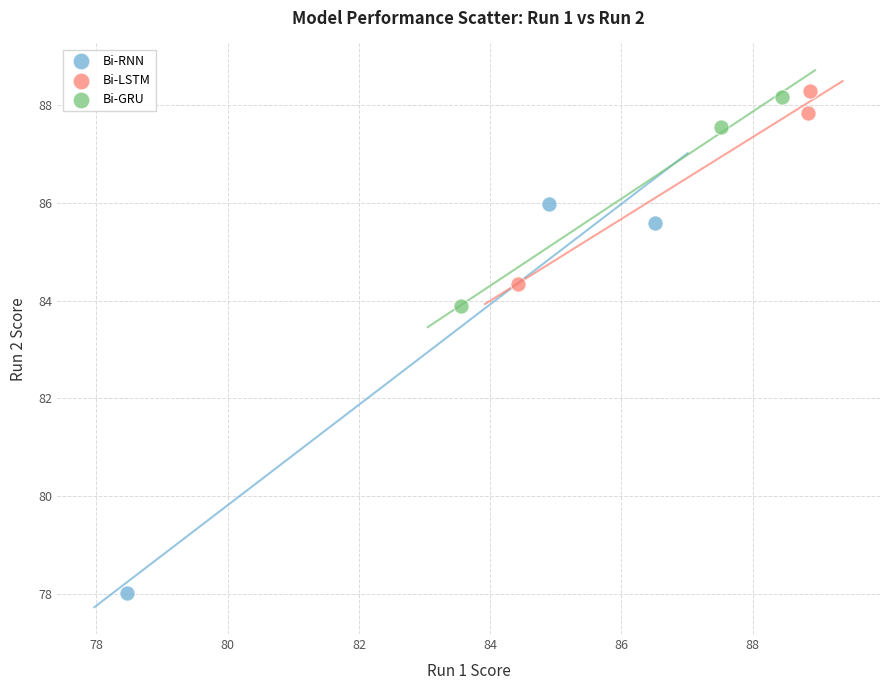

Which series contains the lowest Y value?

Bi-RNN